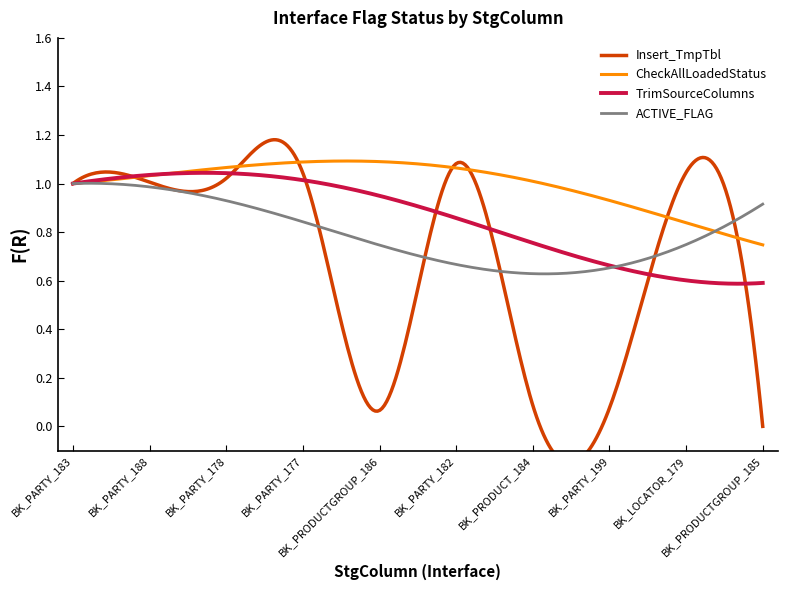

Read the TrimSourceColumns value at BK_PARTY_183.

1